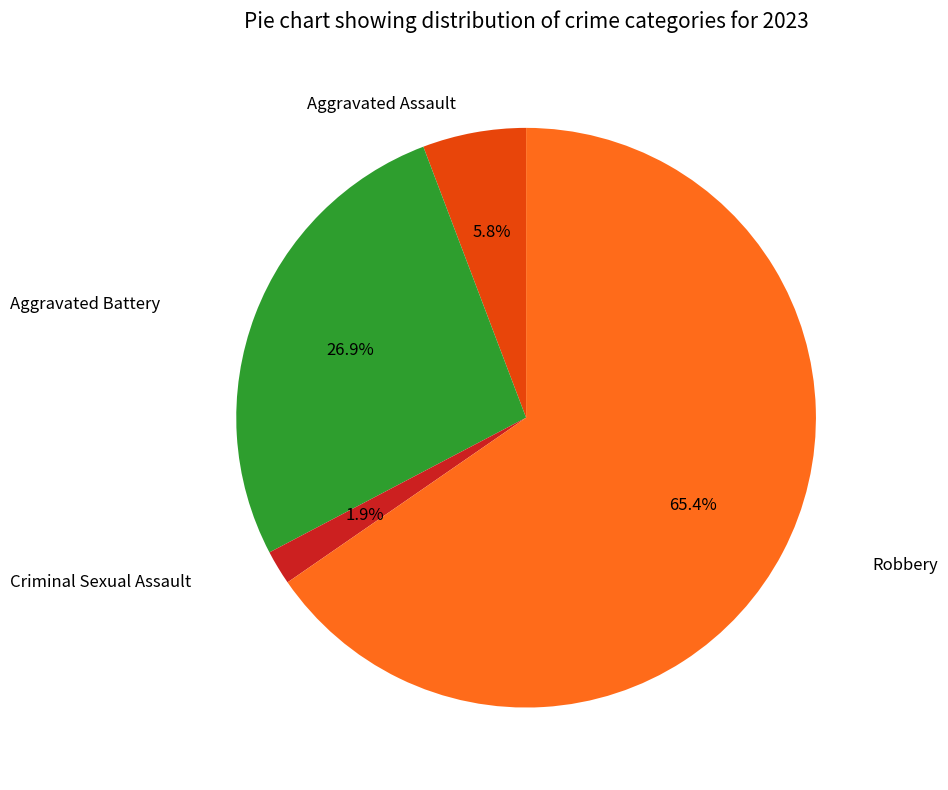

Is there any slice that represents more than half of the pie?

Yes